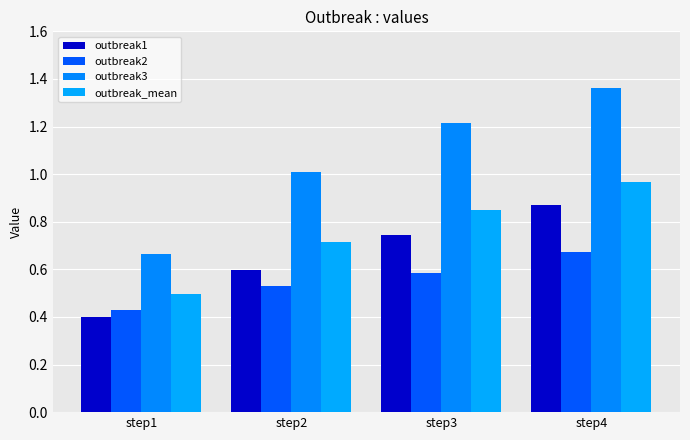

How many bars are there in each group?

4